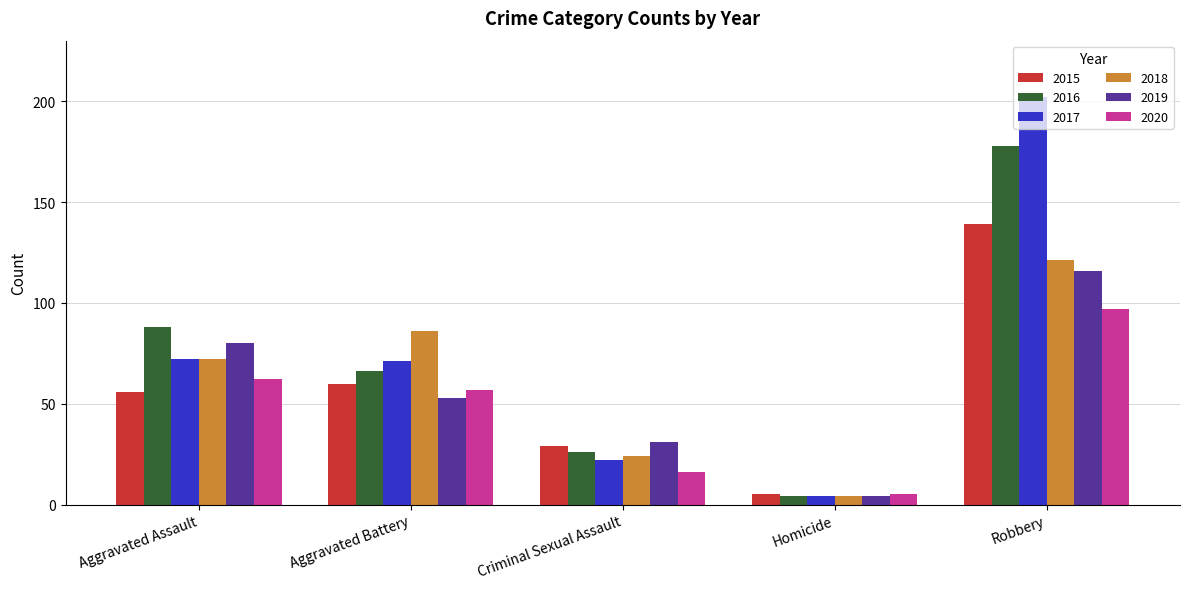

What is the lowest value of the 2018 series?

4